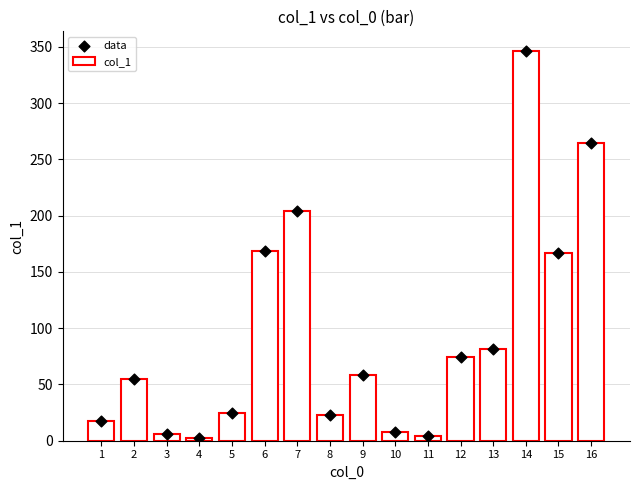

Which series has the largest Y range (max minus min)?

col_1